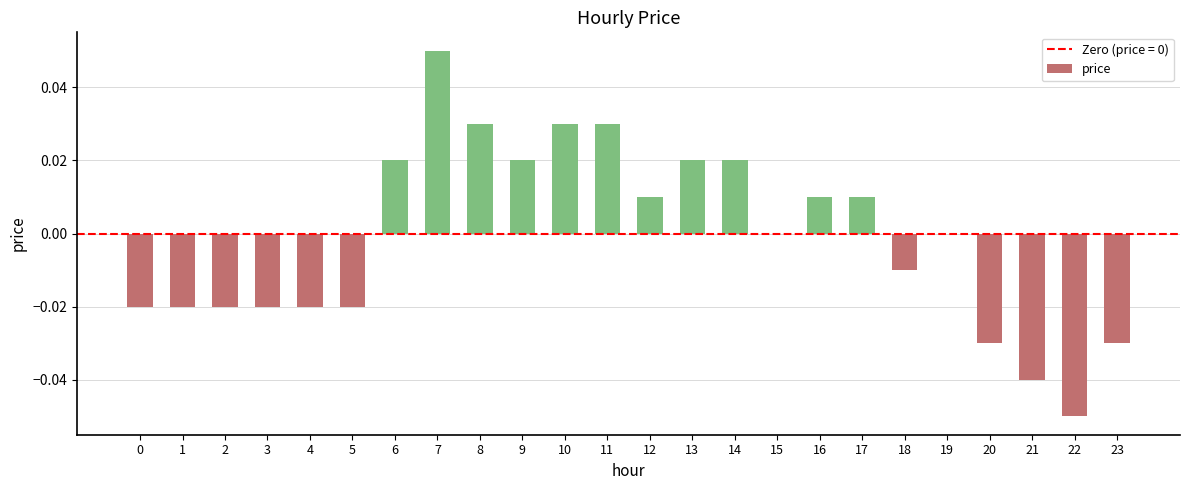

Which has a higher value, 5 or 9?

9